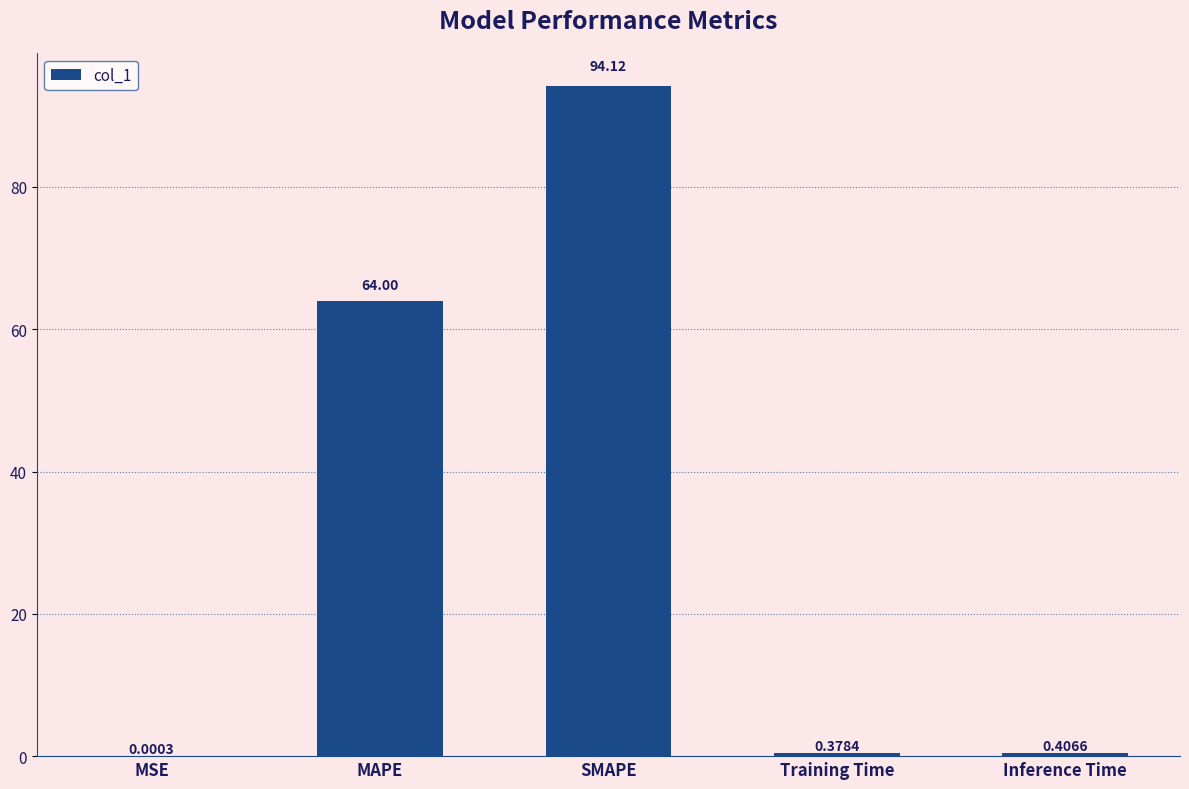

What is the sum of all values?

158.9